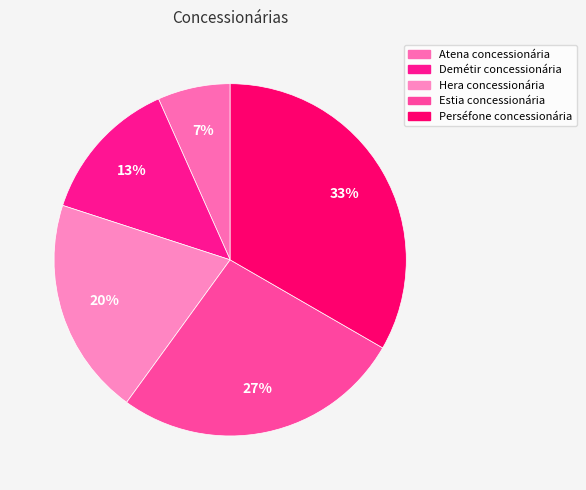

Which slice is the largest?

Perséfone concessionária